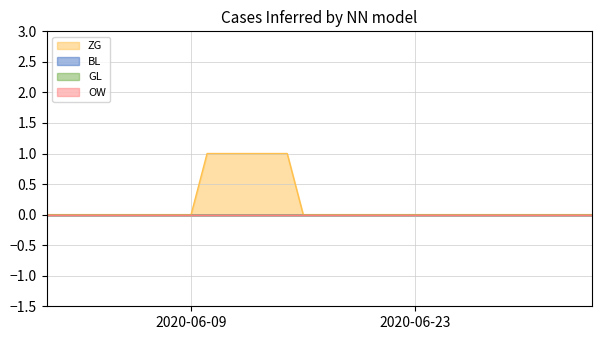

True or false: OW has more than 0 interior local peaks.

False